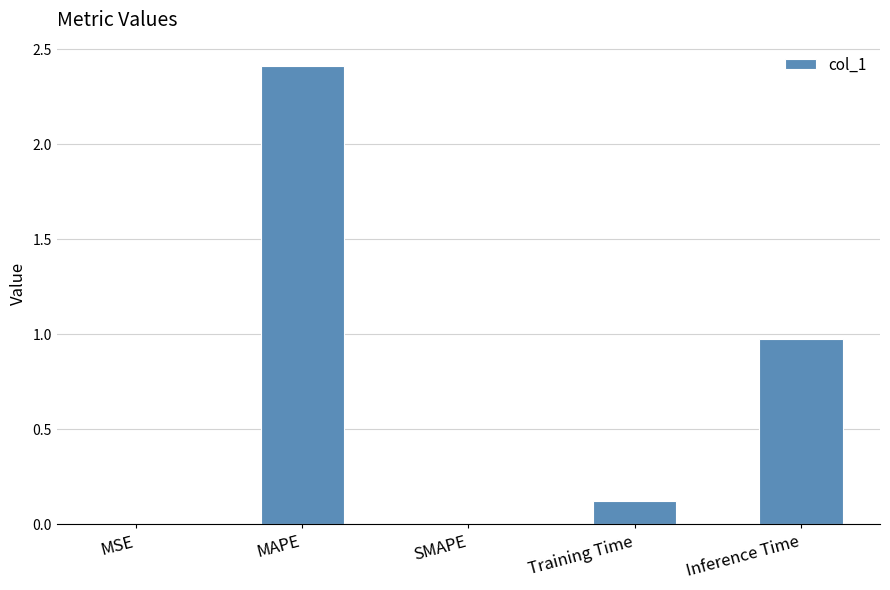

At which category does the chart reach its peak across all series?

MAPE